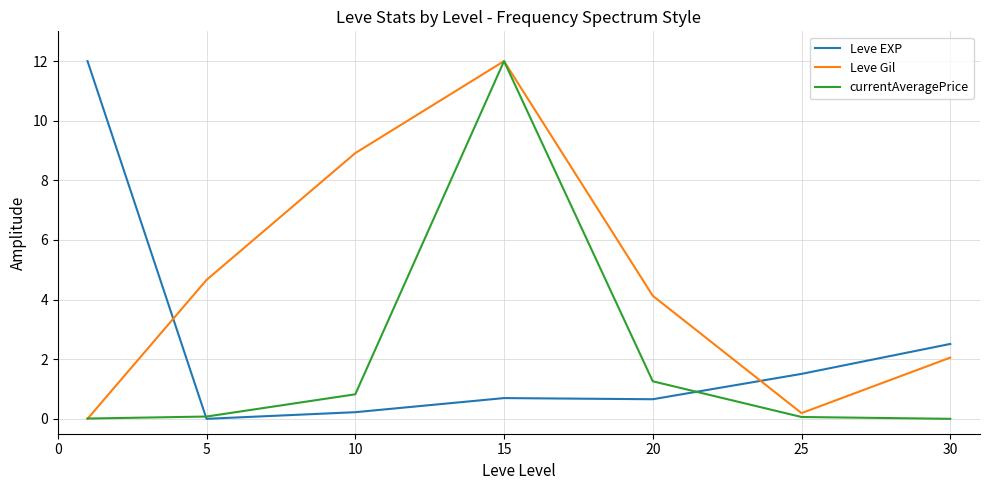

Is this an area chart (filled region under the line)?

No